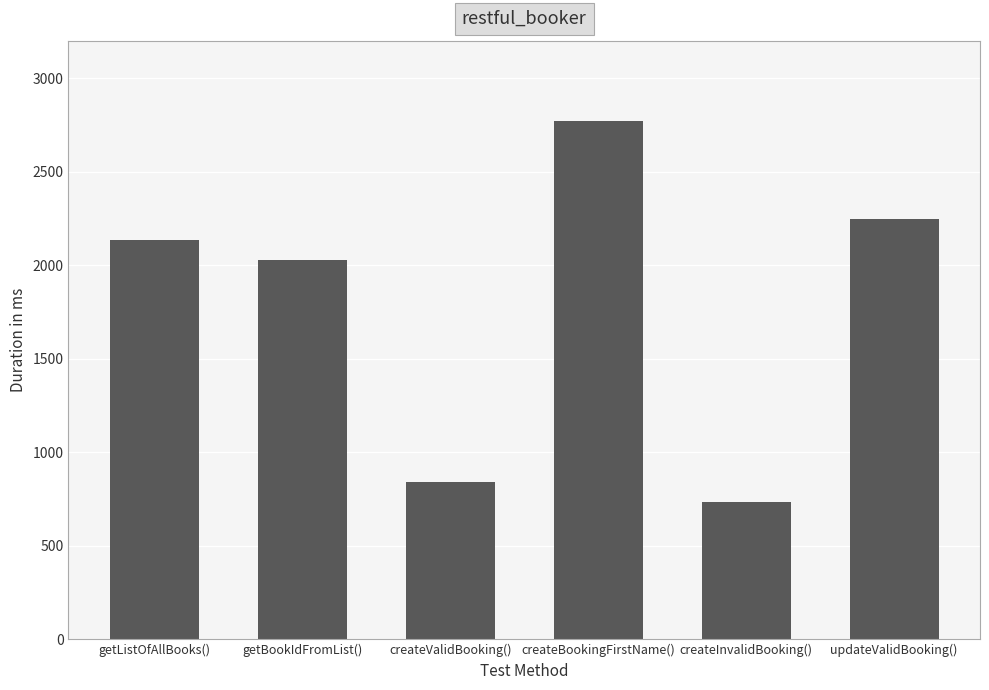

How many data points are less than 2134?

3